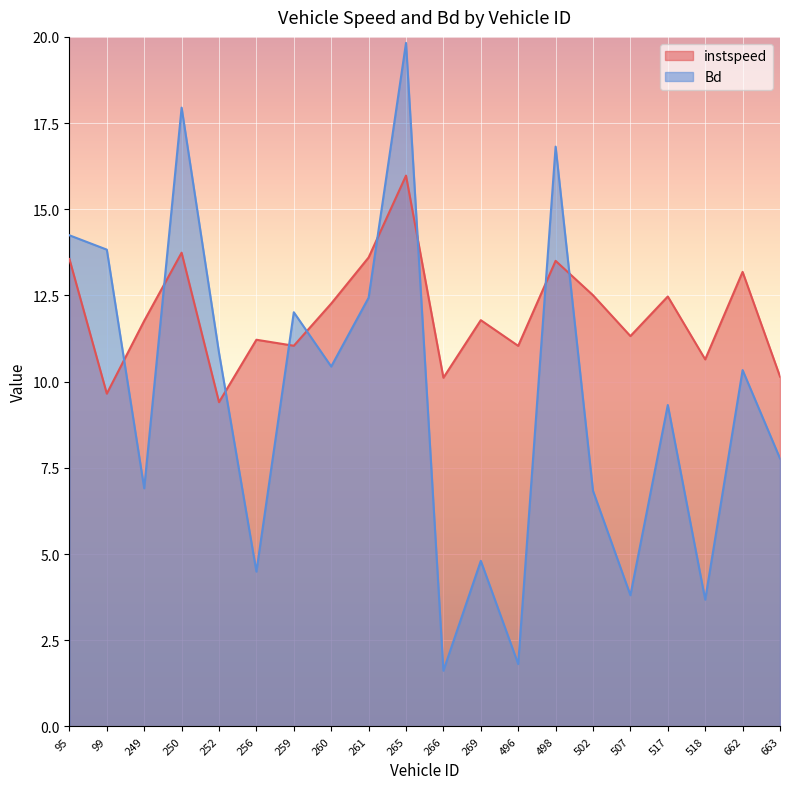

What is the difference between the Bd values at 507 and 663?

4.0